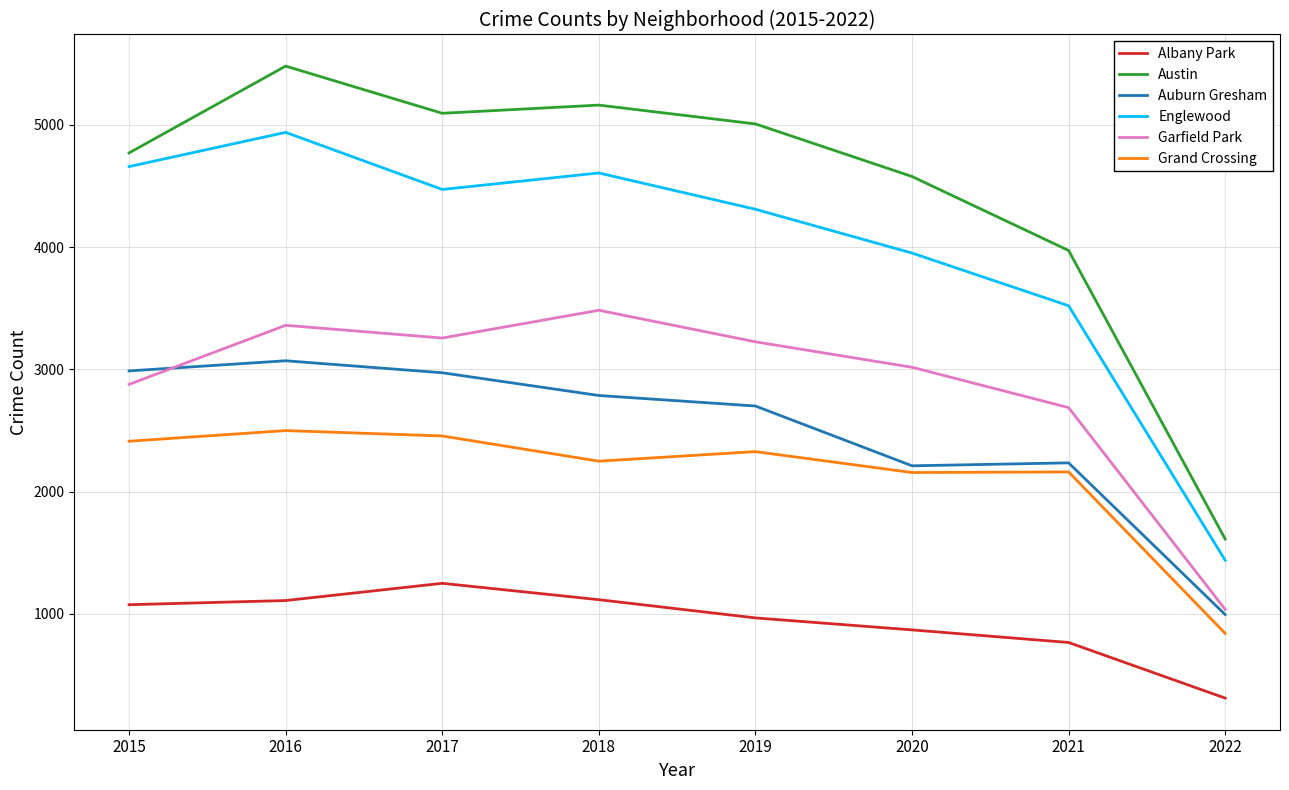

Which series changed the most between 2018 and 2021?

Austin